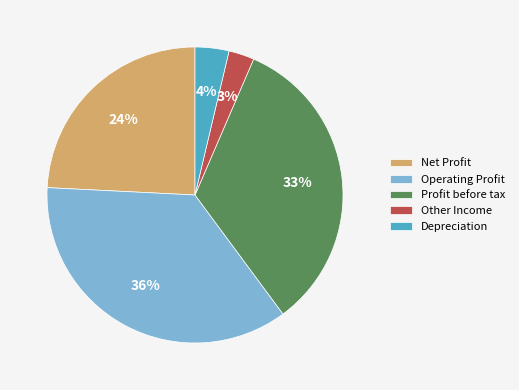

To the nearest percent, what percentage of the pie is Depreciation?

4%